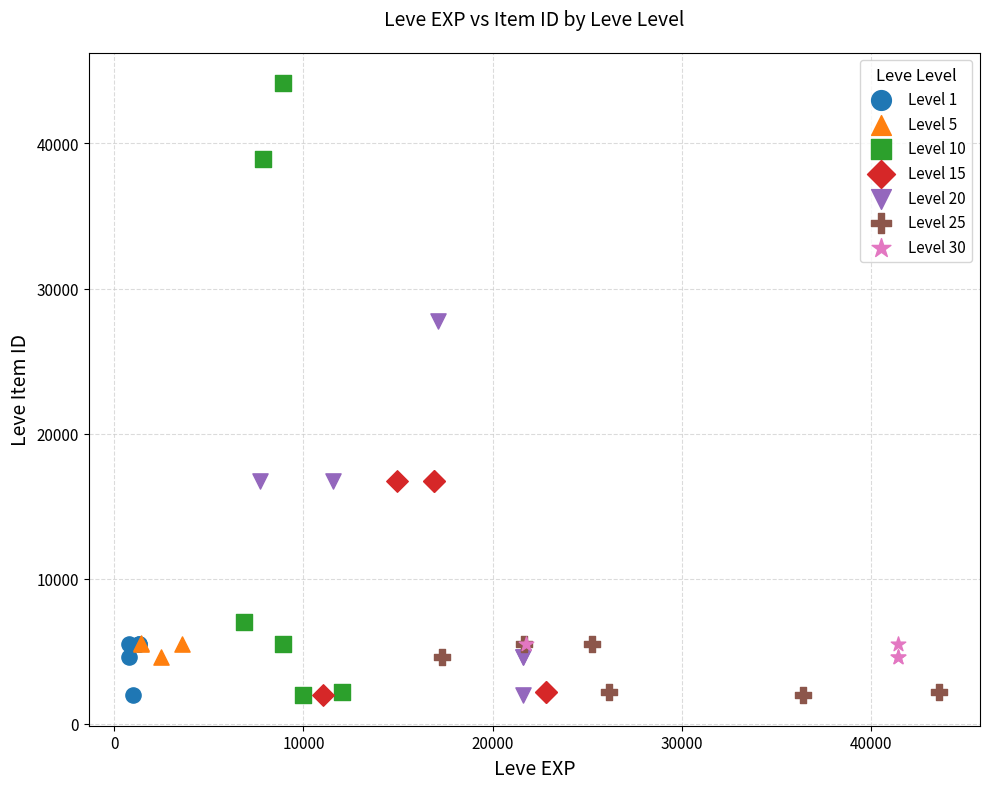

Which series has the largest Y range (max minus min)?

Level 10